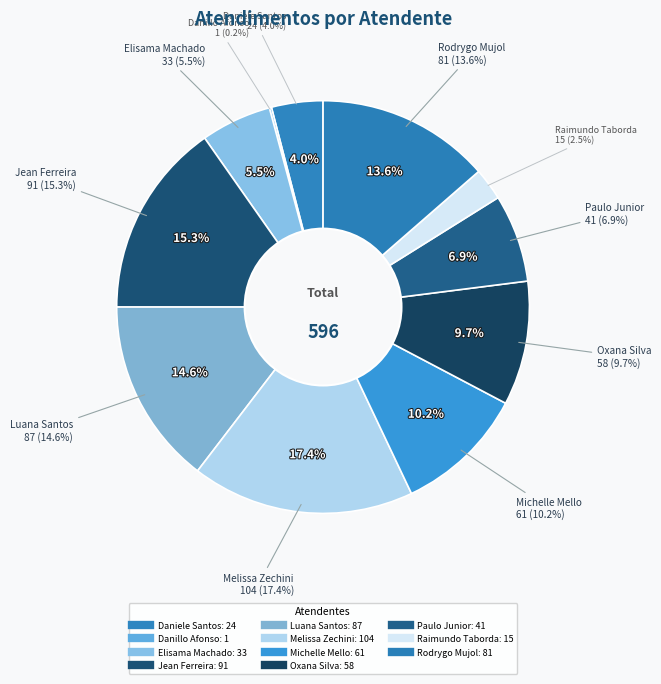

Rank the categories by value from lowest to highest.

Danillo Cavalheiro Afonso, Raimundo Francisco Taborda, Daniele Aparecida dos Santos, Elisama Walter Machado, Paulo Roberto da Silva Junior, Oxana Andreli da Silva, Michelle Goncalves Mello, Rodrygo Moura Mujol, Luana Cristine Sa dos Santos, Jean Lucas Ferreira, Melissa Maria Caleffi Zechini